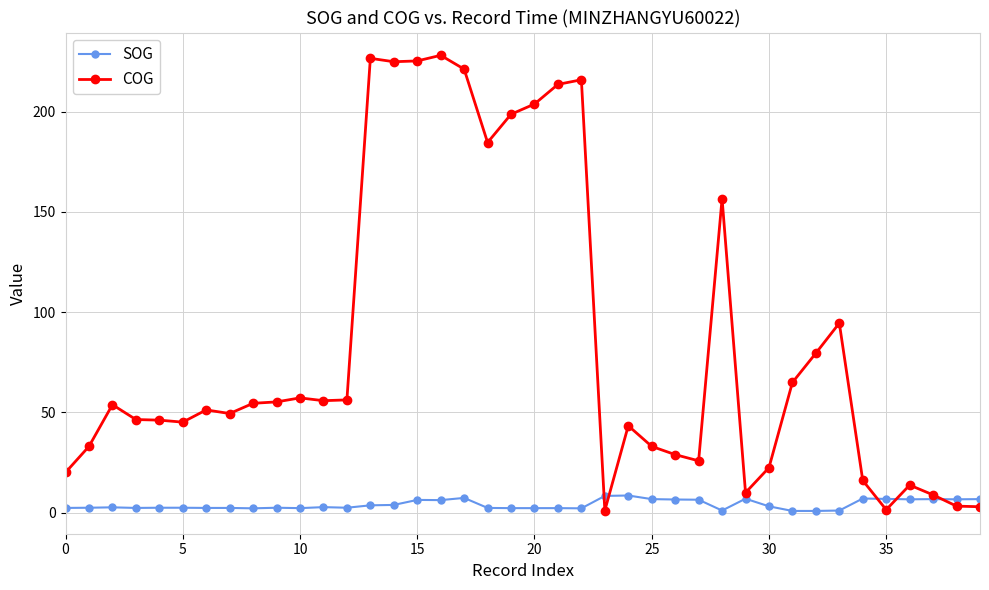

Is this an area chart (filled region under the line)?

No